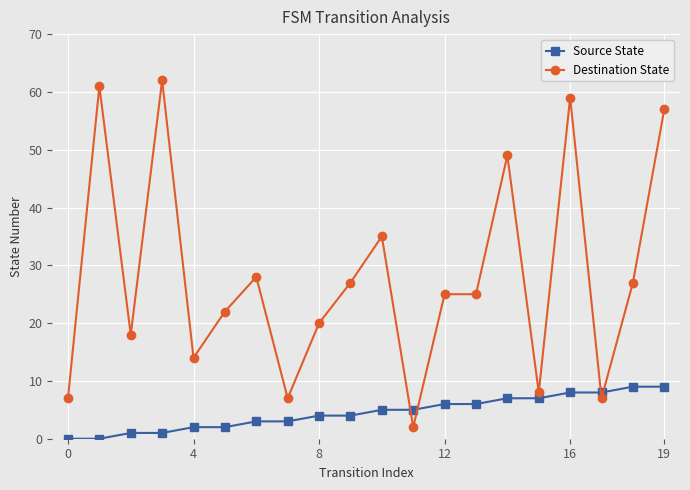

Rank the series by their average value, from highest to lowest.

Destination State, Source State